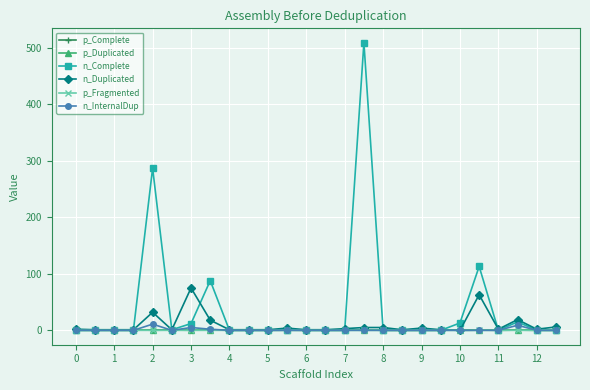

Which series has the widest spread of values?

n_Complete